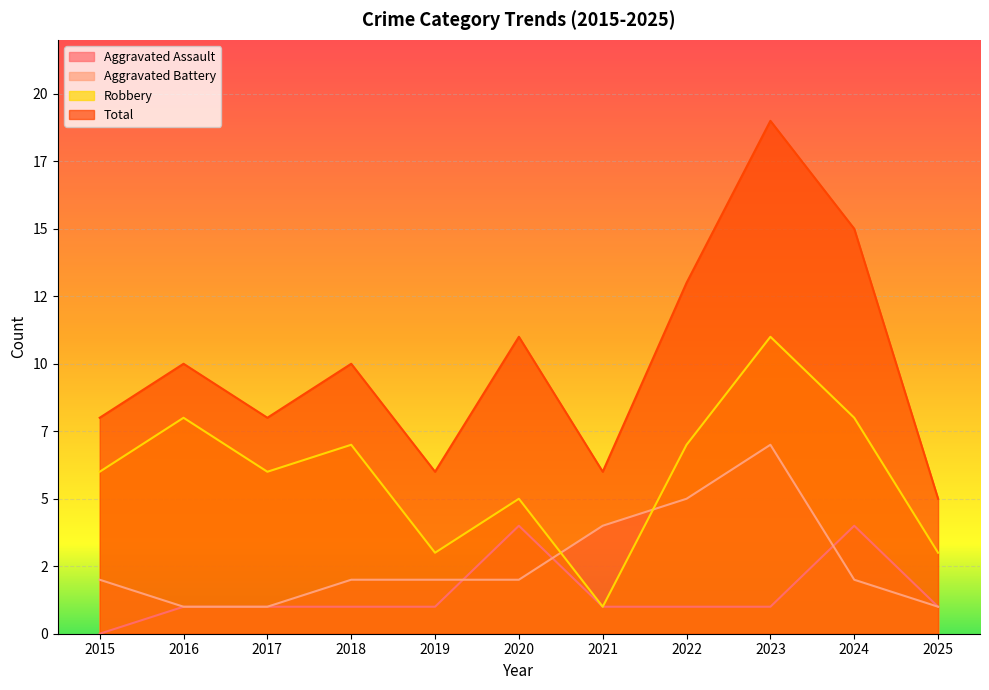

Is it true that Aggravated Battery equals 2 at 2015?

True